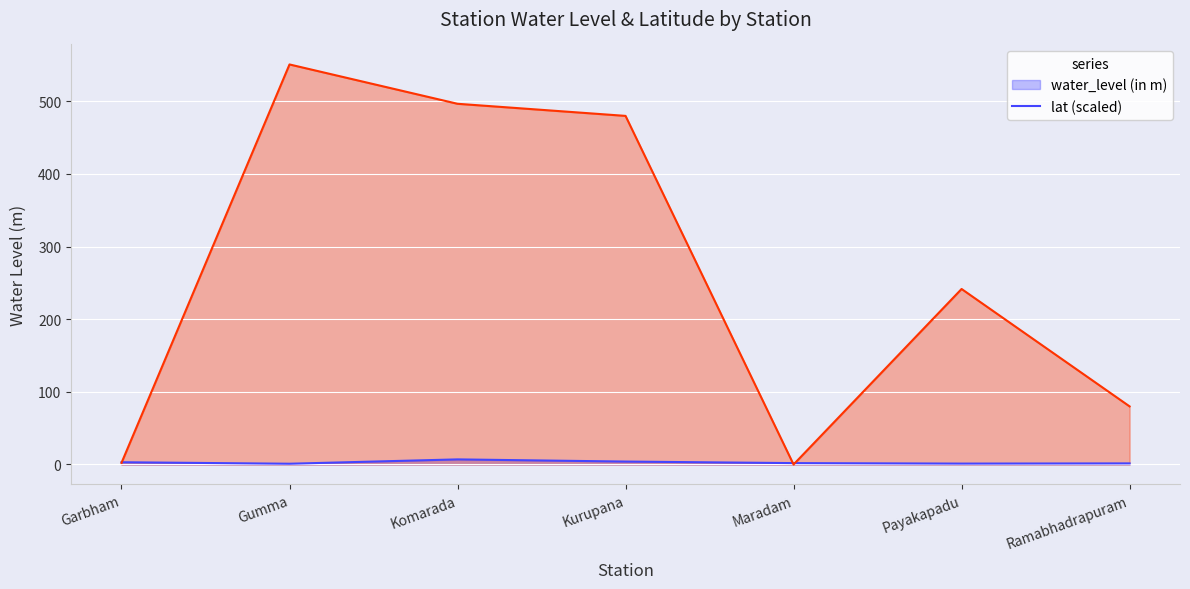

What is the difference between the maximum and second lowest values in the lat series?

548.6